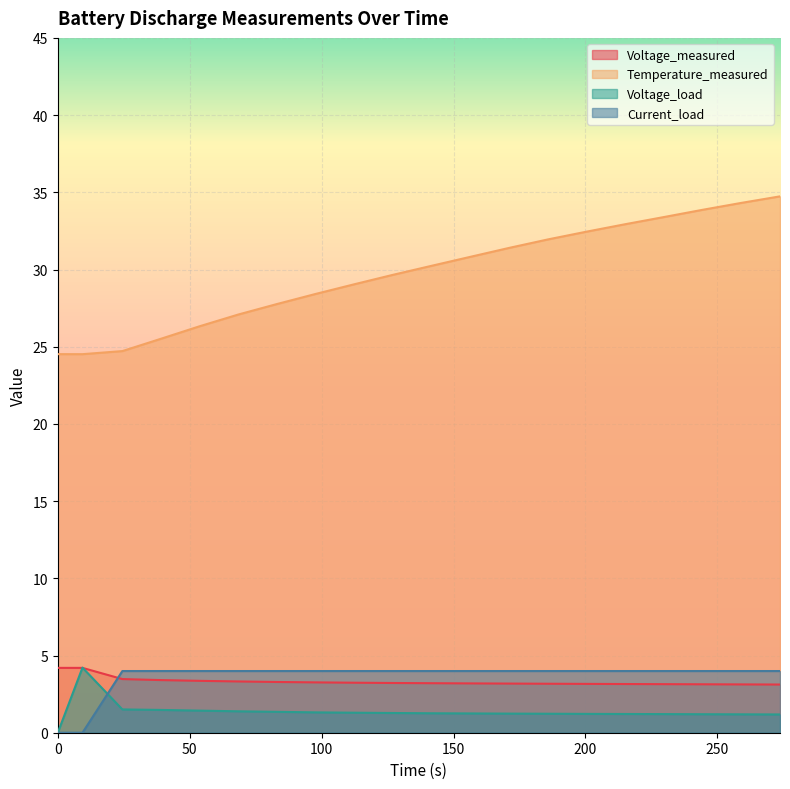

The Voltage_measured series shows 1.2 at 0. True or false?

False